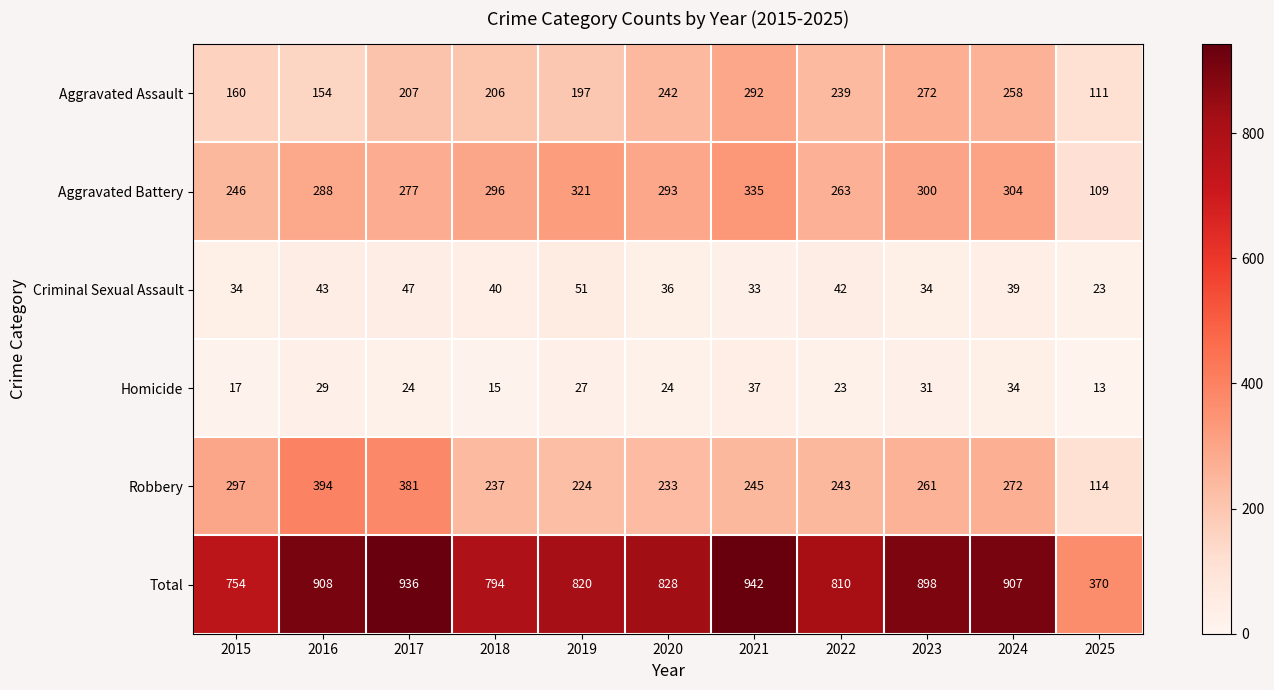

What is the sum of the Criminal Sexual Assault values at 2021 and 2016?

76